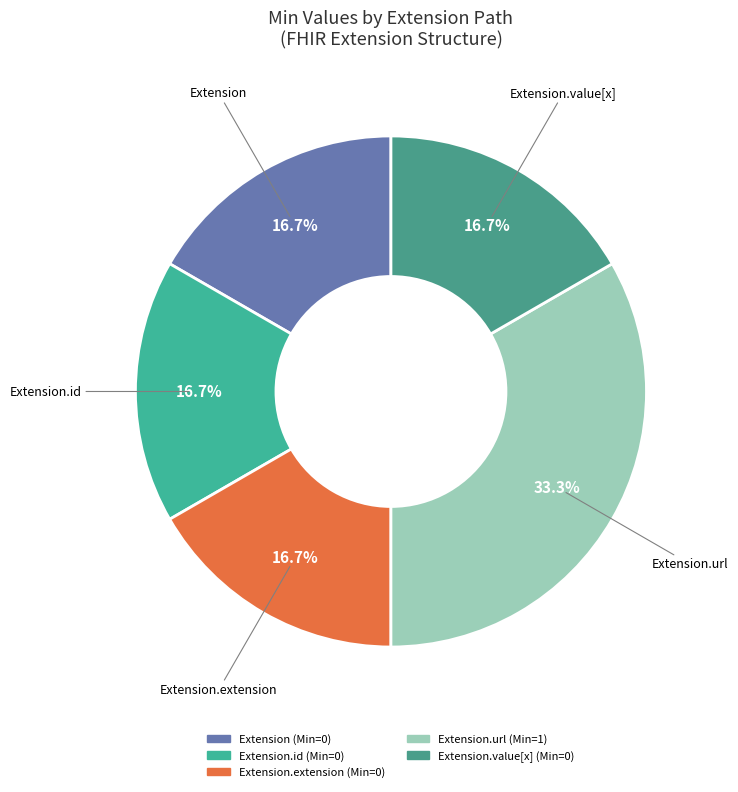

Count the number of slices in the pie.

5